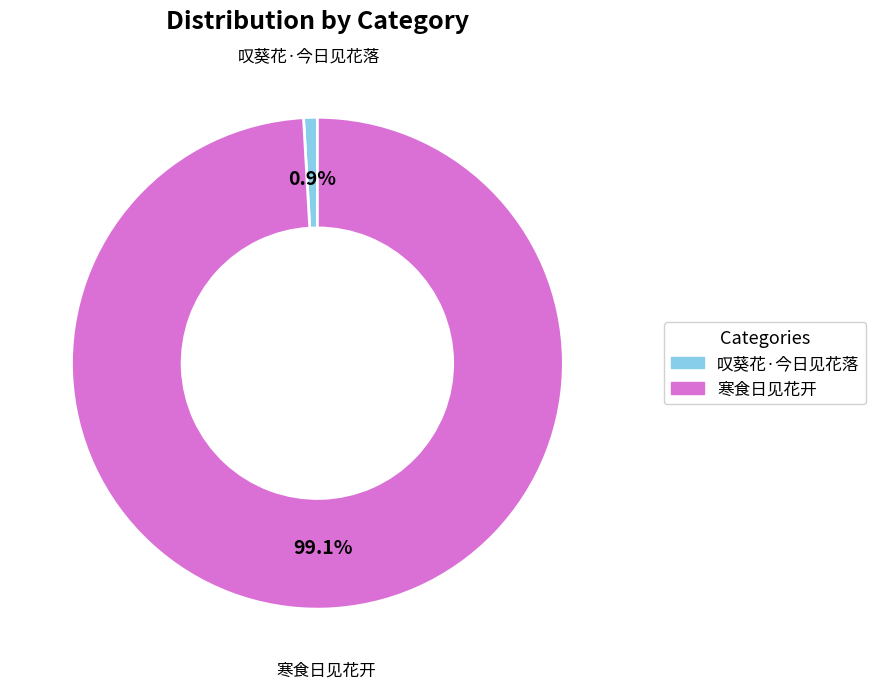

Is the sum of 寒食日见花开 and 叹葵花·今日见花落 greater than half?

Yes